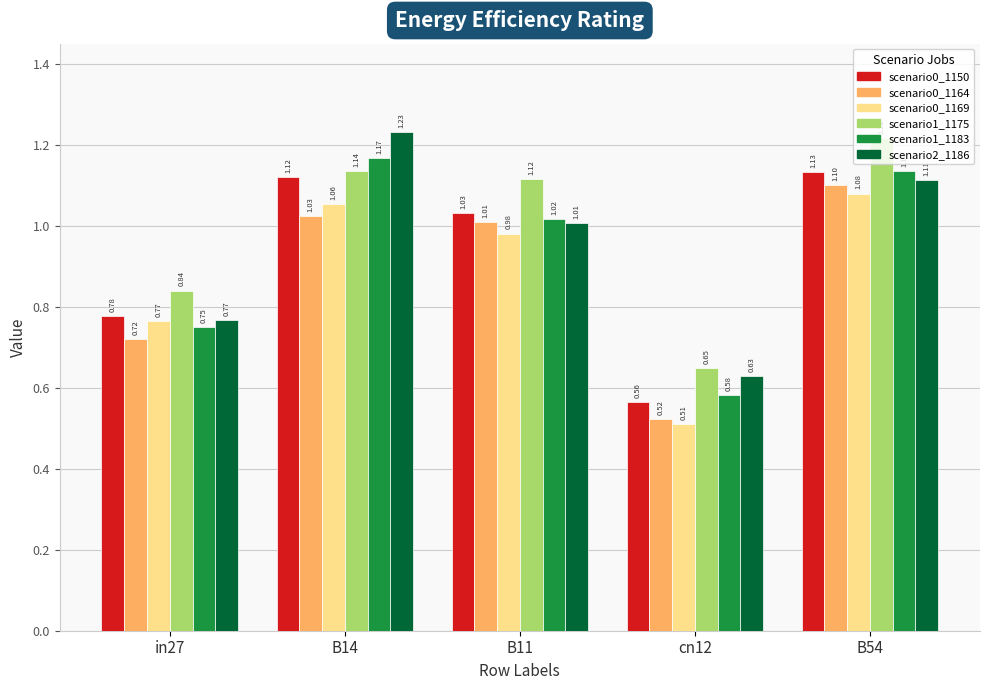

At which category is the sum across all series the highest?

B54